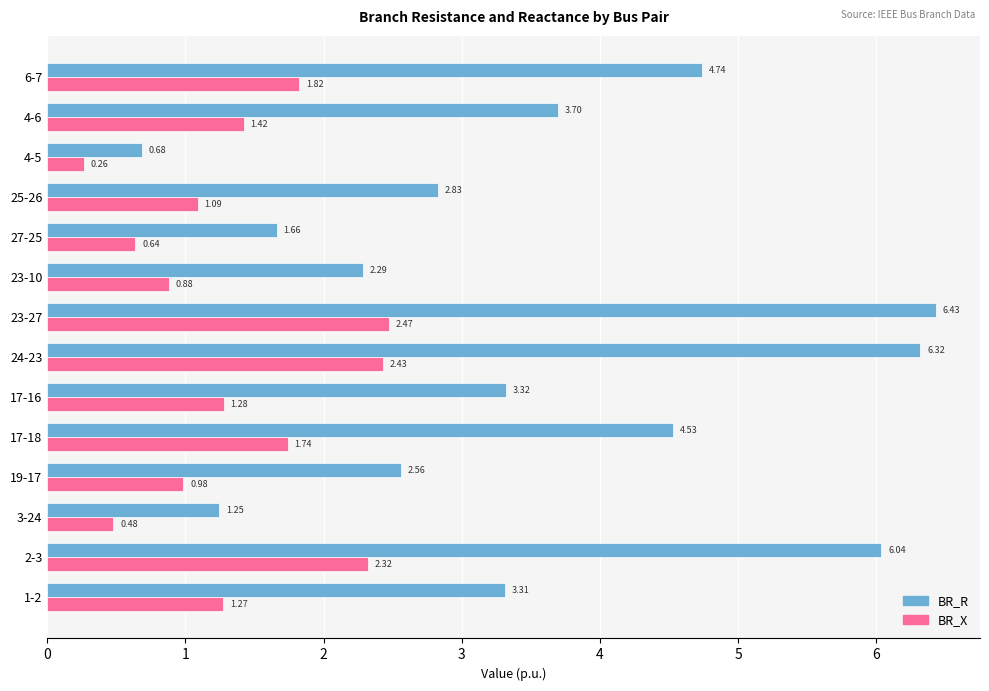

Which series has the largest range (max minus min)?

BR_R